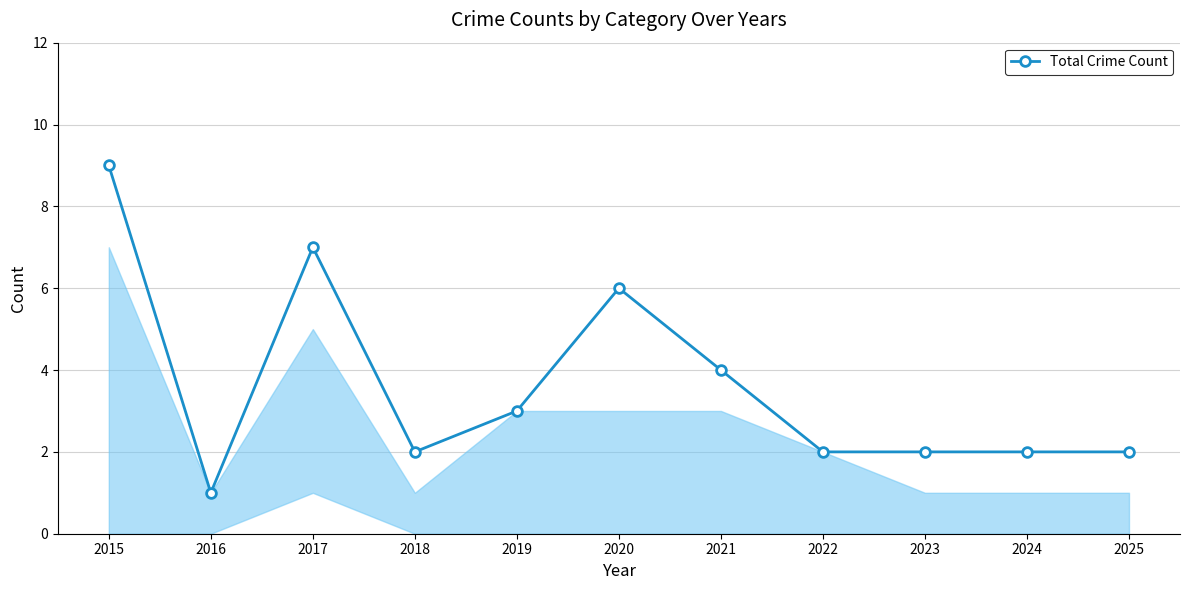

What is the maximum value shown in the chart?

9